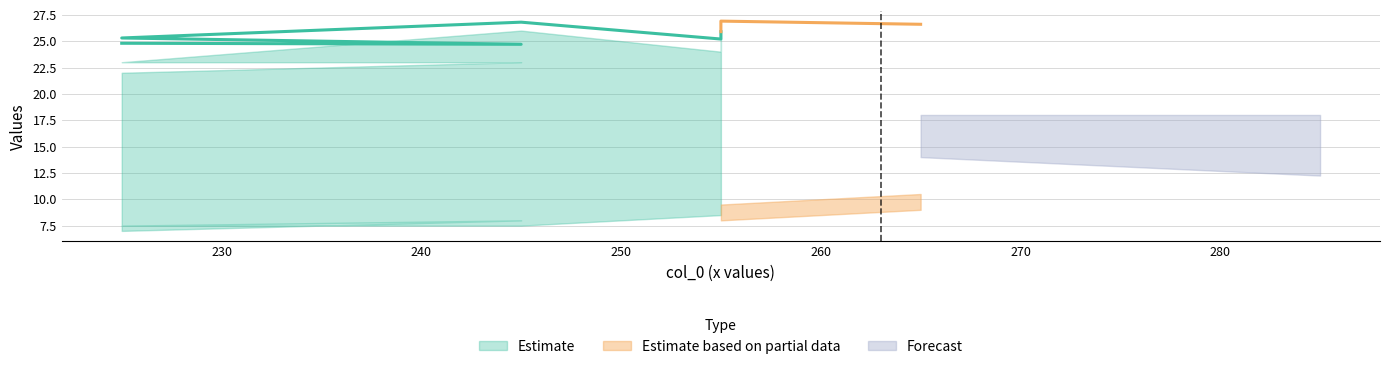

True or false: col_9 has a value of 4.6 at 265.

False